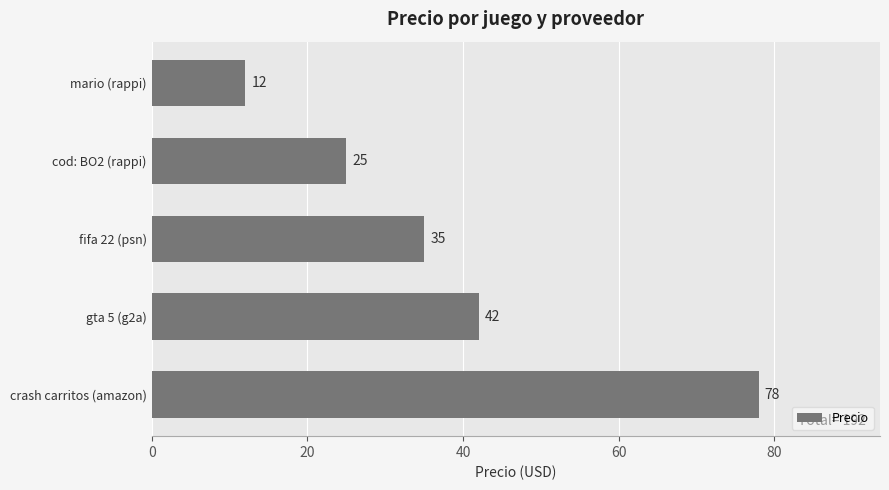

How many values are below 35?

2